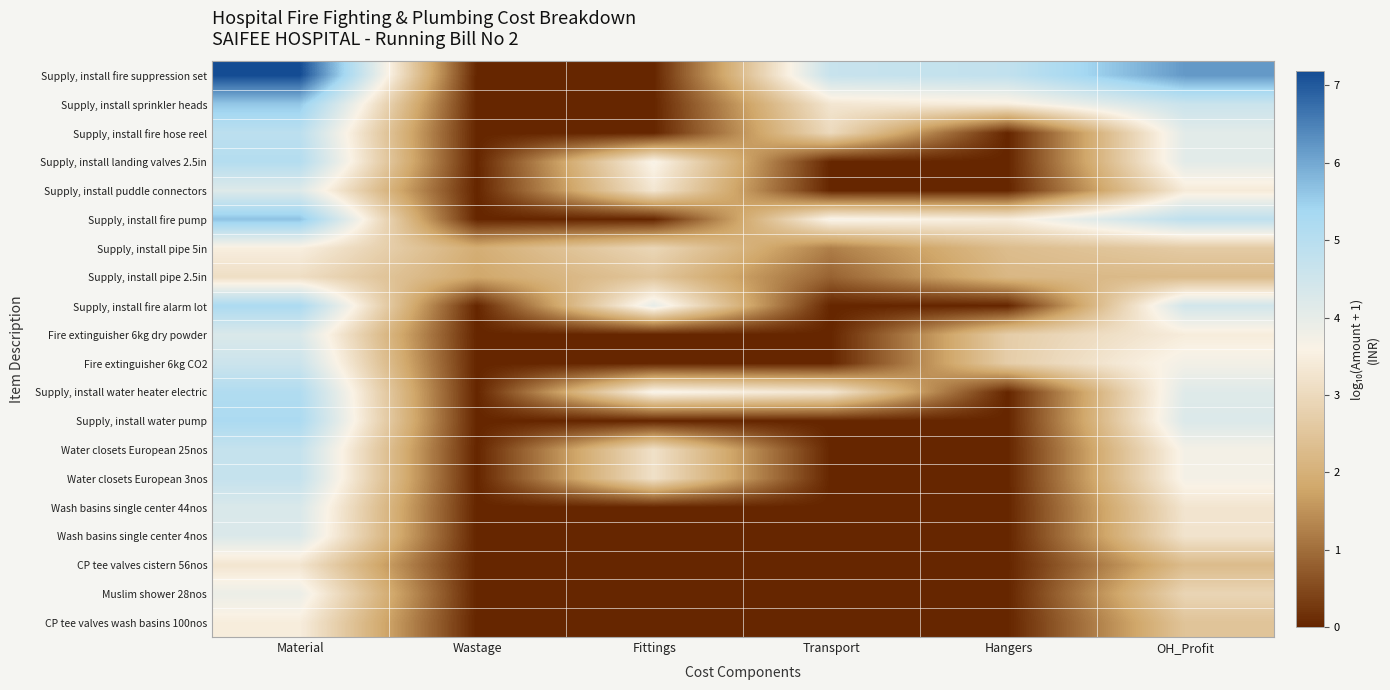

Count the number of data series in this chart.

20